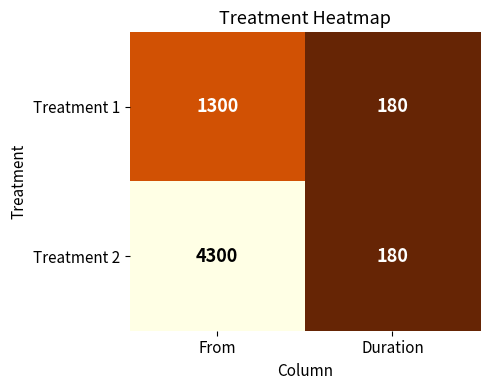

Which category has the highest value in the Treatment 2 series?

From